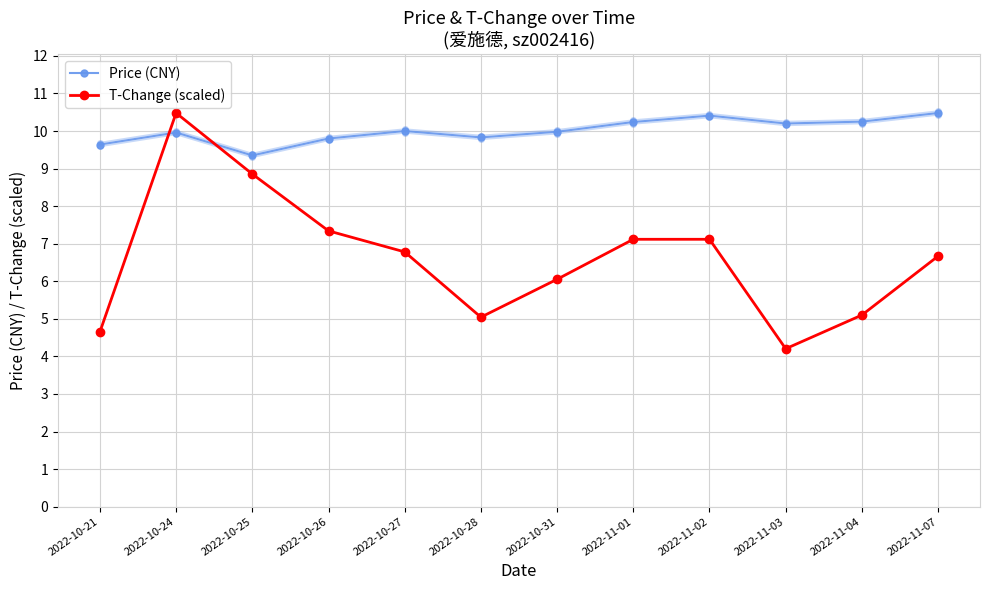

Where does the Price (CNY) series first go above 10?

2022-11-01